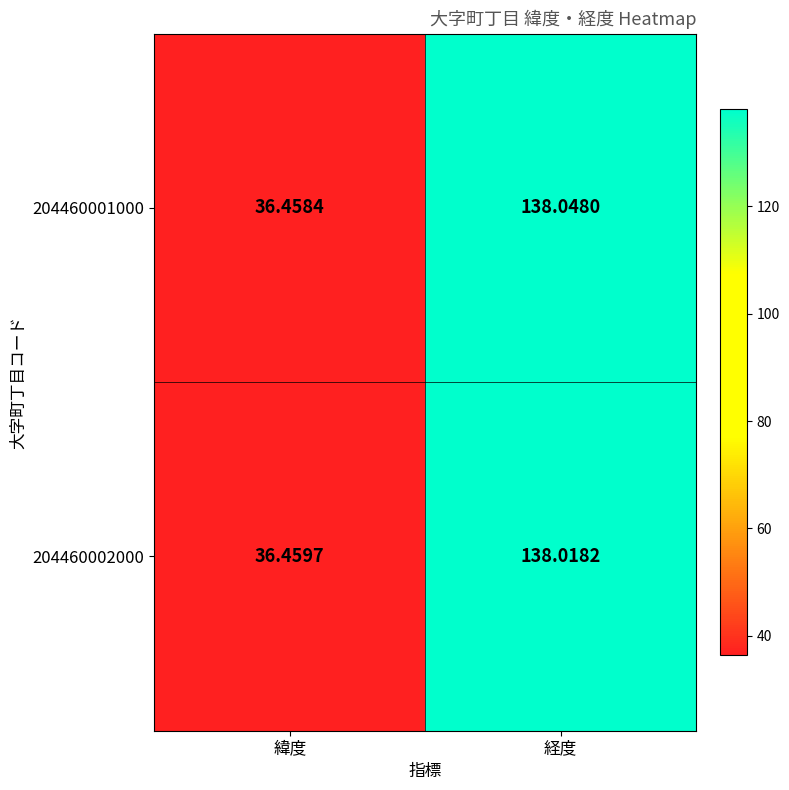

At which label does 204460002000 reach its minimum?

緯度